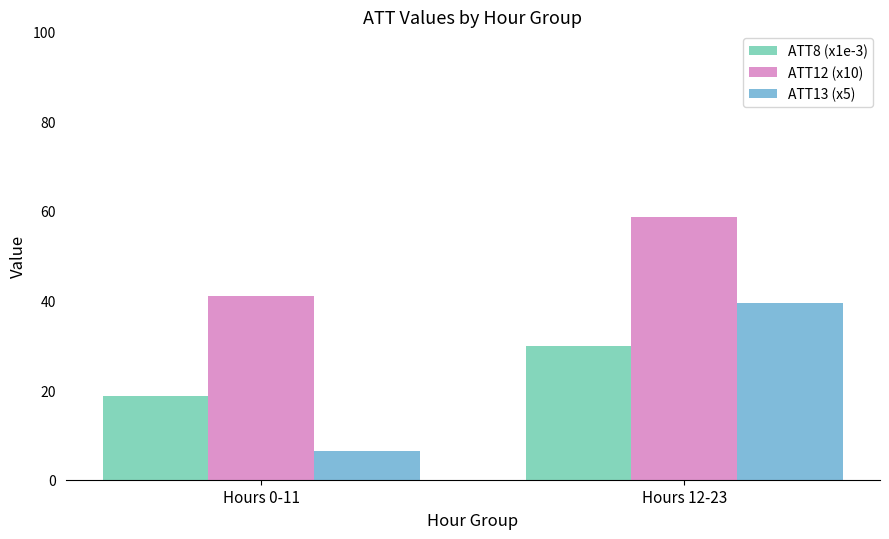

The value of ATT8 (x1e-3) at Hours 12-23 is 43.9. True or false?

False